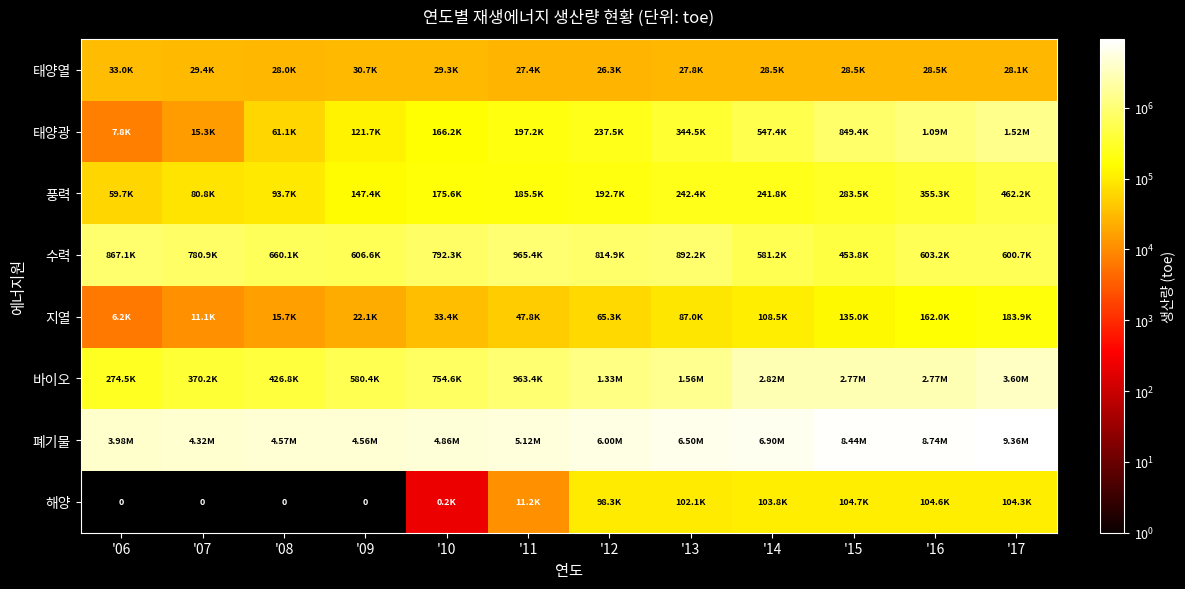

Where does the 태양열 series first go above 28485?

'06